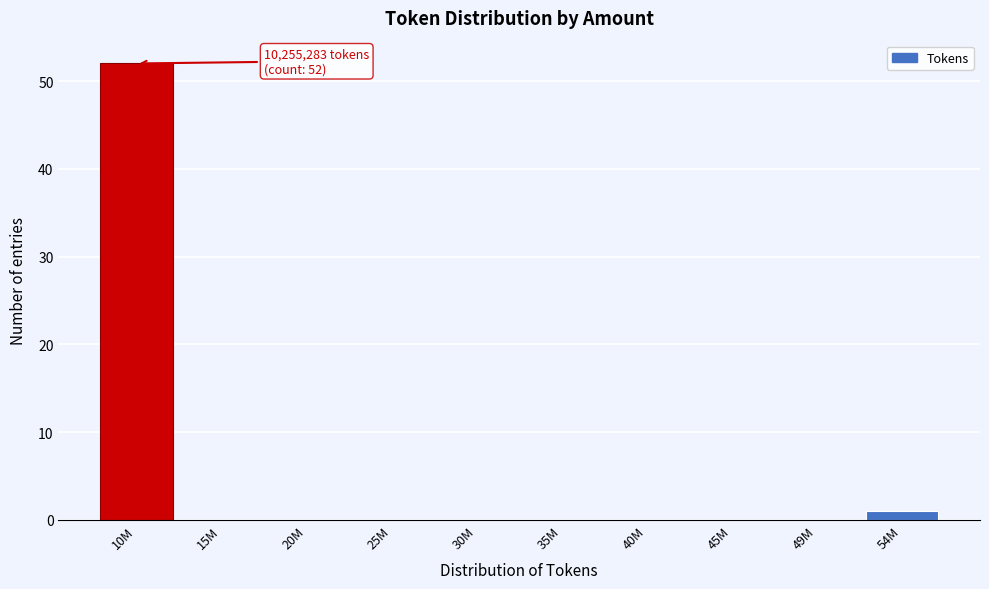

Reading right to left, extract all data points from this chart.

54M=1	49M=0	45M=0	40M=0	35M=0	30M=0	25M=0	20M=0	15M=0	10M=52